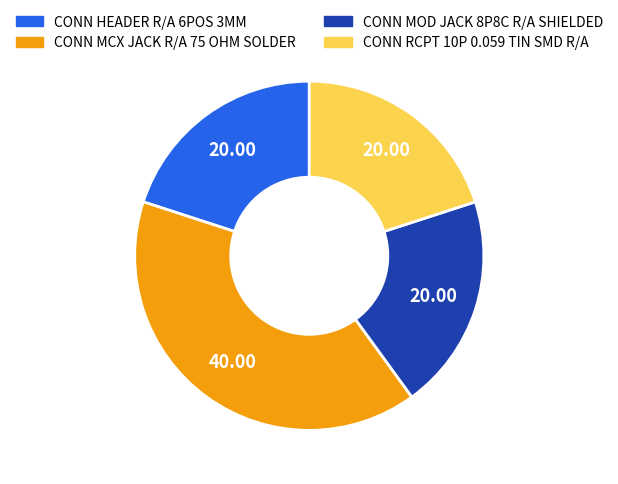

Which category has the biggest portion of the pie?

CONN MCX JACK R/A 75 OHM SOLDER